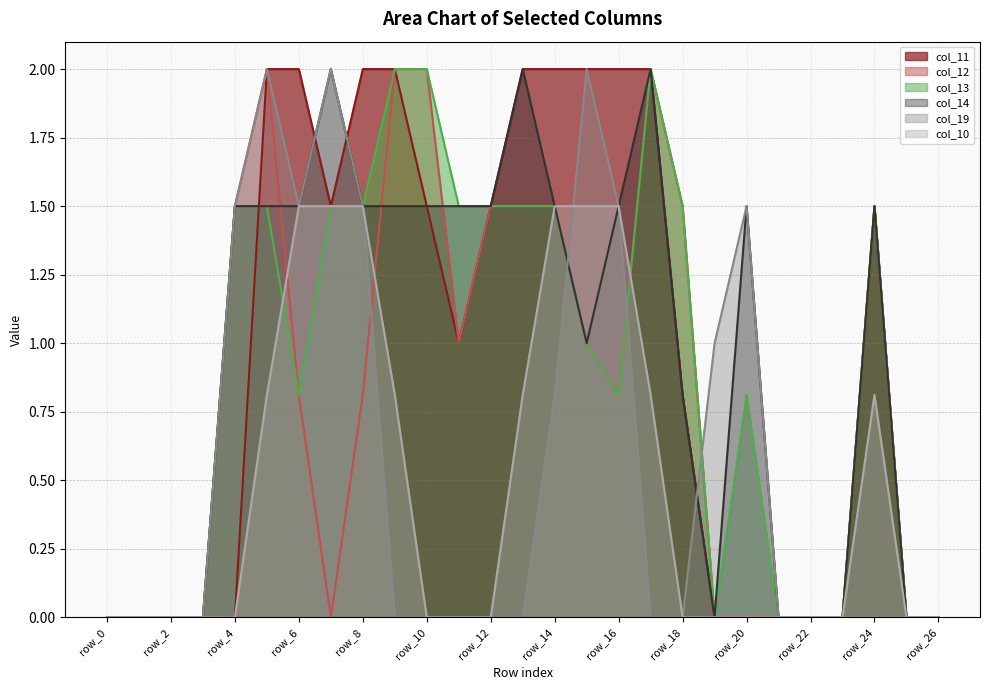

In col_13, how many points are lower than both neighbors (excluding endpoints)?

3